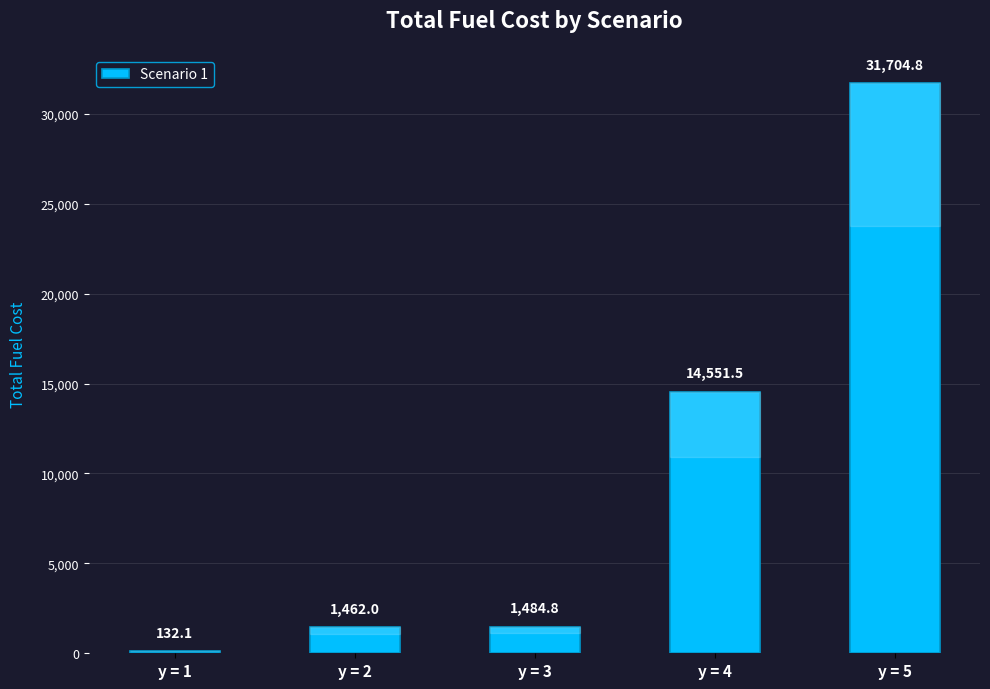

Between y = 5 and y = 4, which is larger?

y = 5